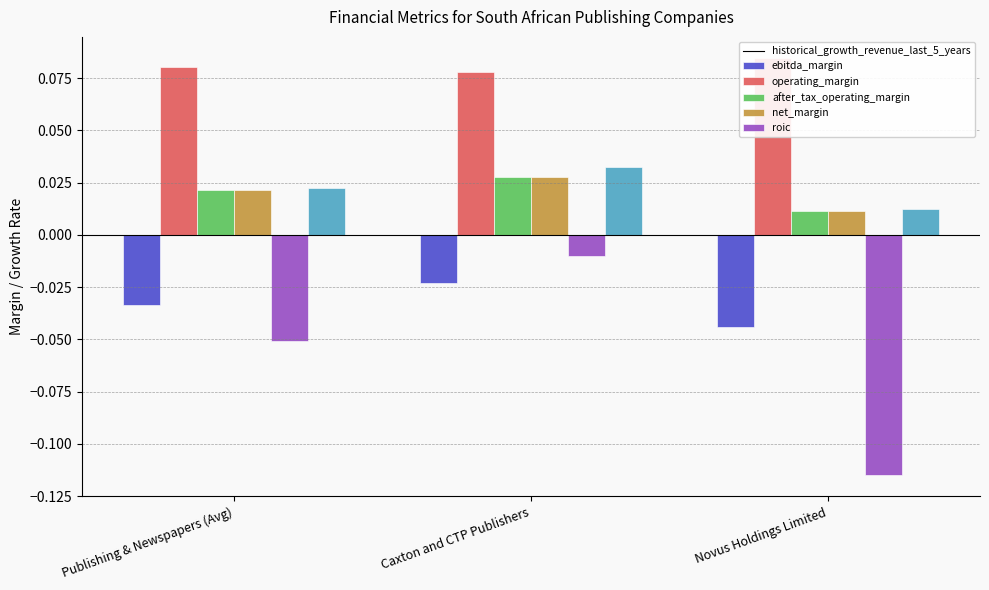

Are the bars horizontal?

No